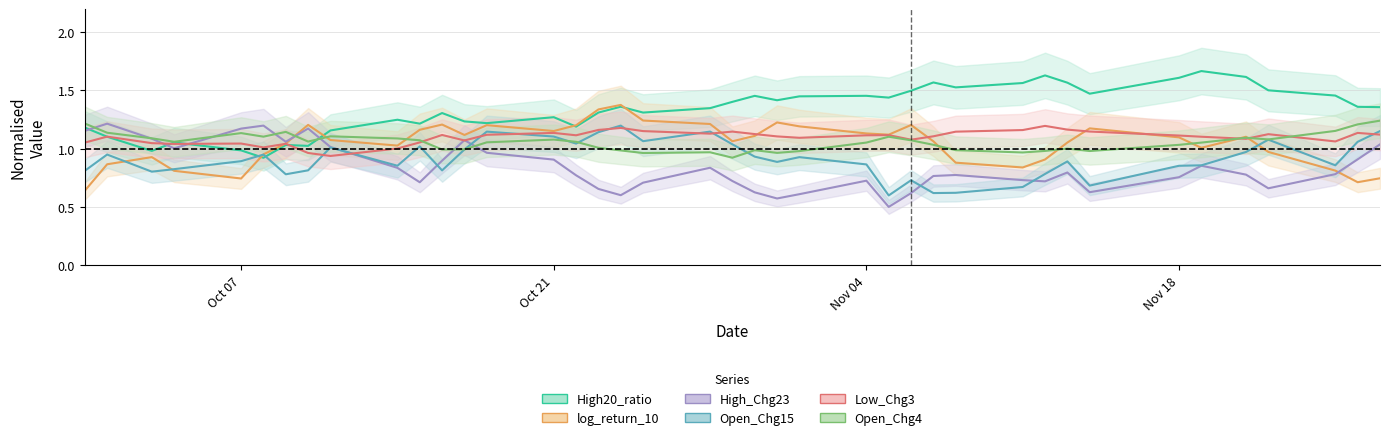

True or false: High_Chg23 has a value of 0.8 at 2024-11-25.

True